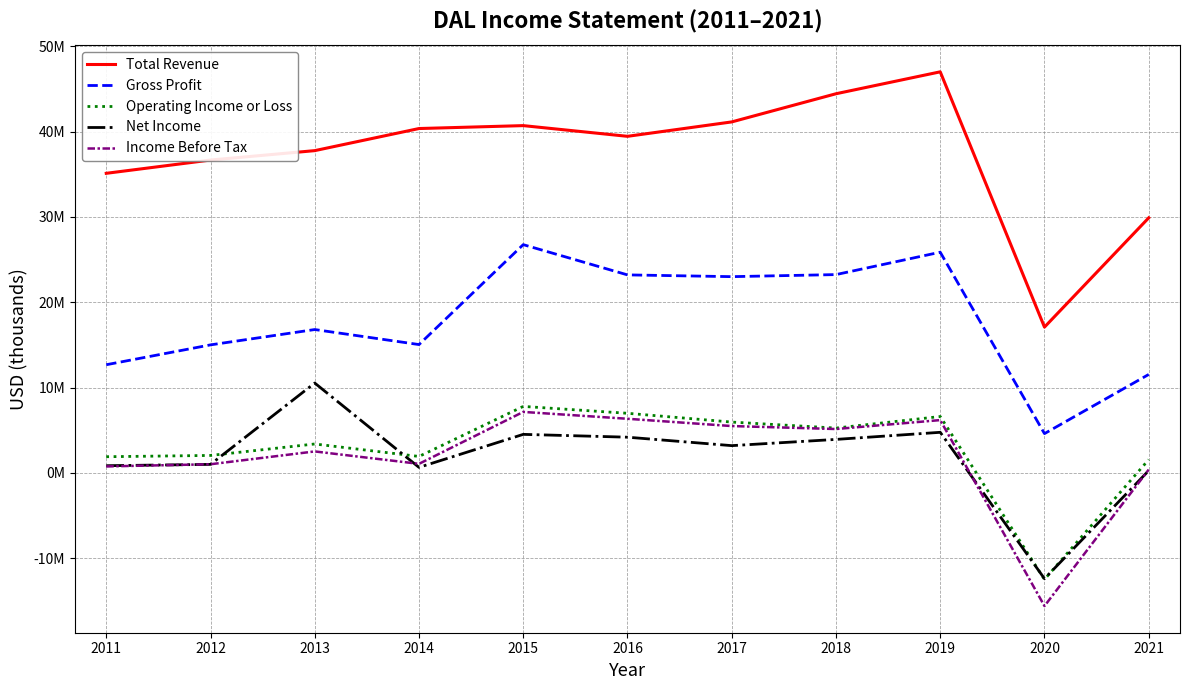

Is this an area chart (filled region under the line)?

No